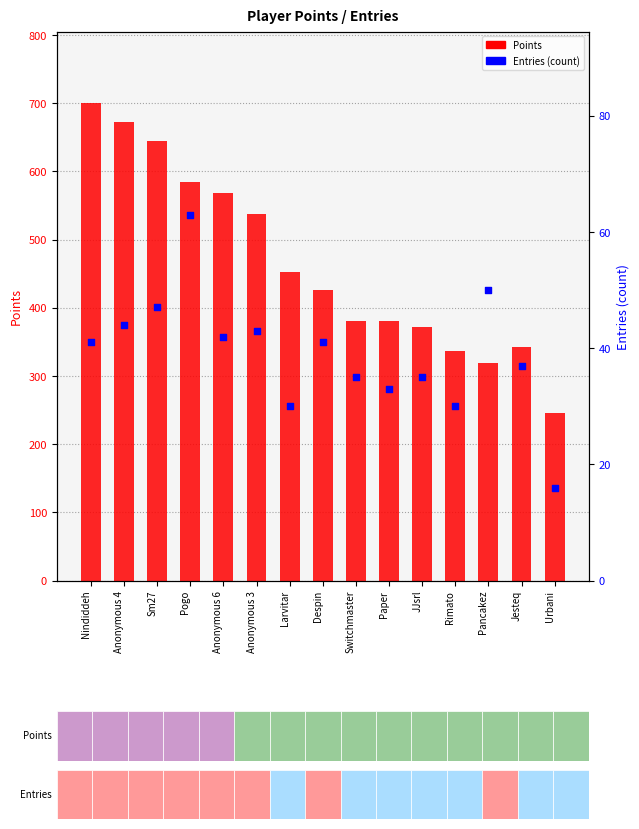

Which series contains the lowest Y value?

Entries